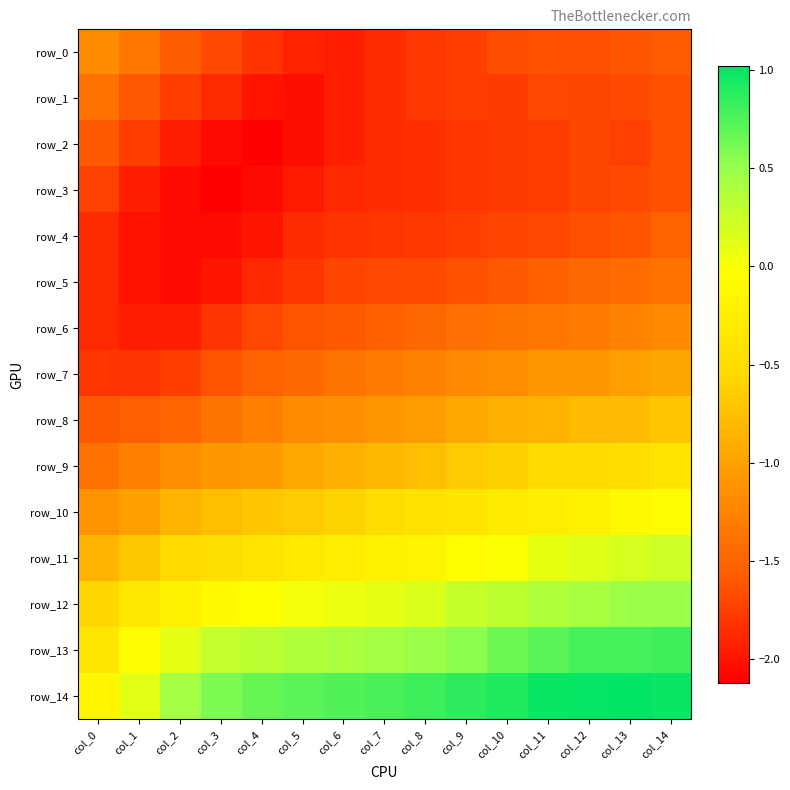

Reading left to right, transcribe all the data shown in this chart.

row_0: col_0=-1.2	col_1=-1.3	col_2=-1.6	col_3=-1.7	col_4=-1.8	col_5=-1.9	col_6=-1.9	col_7=-1.9	col_8=-1.8	col_9=-1.7	col_10=-1.7	col_11=-1.6	col_12=-1.7	col_13=-1.6	col_14=-1.6
row_1: col_0=-1.4	col_1=-1.6	col_2=-1.7	col_3=-1.9	col_4=-2.0	col_5=-2.0	col_6=-1.9	col_7=-1.9	col_8=-1.8	col_9=-1.7	col_10=-1.8	col_11=-1.7	col_12=-1.7	col_13=-1.7	col_14=-1.6
row_2: col_0=-1.6	col_1=-1.7	col_2=-1.9	col_3=-2.1	col_4=-2.1	col_5=-2.0	col_6=-1.9	col_7=-1.9	col_8=-1.8	col_9=-1.8	col_10=-1.8	col_11=-1.8	col_12=-1.7	col_13=-1.7	col_14=-1.6
row_3: col_0=-1.7	col_1=-1.9	col_2=-2.1	col_3=-2.1	col_4=-2.1	col_5=-2.0	col_6=-1.9	col_7=-1.9	col_8=-1.8	col_9=-1.8	col_10=-1.8	col_11=-1.8	col_12=-1.7	col_13=-1.7	col_14=-1.6
row_4: col_0=-1.9	col_1=-2.0	col_2=-2.1	col_3=-2.1	col_4=-2.0	col_5=-1.9	col_6=-1.8	col_7=-1.8	col_8=-1.8	col_9=-1.7	col_10=-1.7	col_11=-1.7	col_12=-1.7	col_13=-1.6	col_14=-1.5
row_5: col_0=-1.9	col_1=-2.0	col_2=-2.1	col_3=-2.0	col_4=-1.9	col_5=-1.8	col_6=-1.7	col_7=-1.7	col_8=-1.7	col_9=-1.6	col_10=-1.6	col_11=-1.5	col_12=-1.5	col_13=-1.4	col_14=-1.4
row_6: col_0=-1.9	col_1=-1.9	col_2=-1.9	col_3=-1.8	col_4=-1.7	col_5=-1.6	col_6=-1.6	col_7=-1.5	col_8=-1.5	col_9=-1.4	col_10=-1.4	col_11=-1.4	col_12=-1.3	col_13=-1.3	col_14=-1.2
row_7: col_0=-1.8	col_1=-1.8	col_2=-1.7	col_3=-1.6	col_4=-1.5	col_5=-1.5	col_6=-1.4	col_7=-1.3	col_8=-1.3	col_9=-1.2	col_10=-1.2	col_11=-1.1	col_12=-1.1	col_13=-1.0	col_14=-1.0
row_8: col_0=-1.6	col_1=-1.5	col_2=-1.5	col_3=-1.4	col_4=-1.3	col_5=-1.2	col_6=-1.2	col_7=-1.1	col_8=-1.0	col_9=-0.9	col_10=-0.9	col_11=-0.9	col_12=-0.8	col_13=-0.8	col_14=-0.7
row_9: col_0=-1.4	col_1=-1.3	col_2=-1.2	col_3=-1.1	col_4=-1.0	col_5=-0.9	col_6=-0.9	col_7=-0.8	col_8=-0.8	col_9=-0.7	col_10=-0.6	col_11=-0.5	col_12=-0.5	col_13=-0.5	col_14=-0.4
row_10: col_0=-1.1	col_1=-1.0	col_2=-0.8	col_3=-0.8	col_4=-0.7	col_5=-0.7	col_6=-0.6	col_7=-0.5	col_8=-0.4	col_9=-0.4	col_10=-0.3	col_11=-0.2	col_12=-0.2	col_13=-0.1	col_14=-0.1
row_11: col_0=-0.8	col_1=-0.7	col_2=-0.5	col_3=-0.5	col_4=-0.4	col_5=-0.3	col_6=-0.3	col_7=-0.2	col_8=-0.2	col_9=-0.1	col_10=-0.0	col_11=0.1	col_12=0.1	col_13=0.2	col_14=0.2
row_12: col_0=-0.6	col_1=-0.3	col_2=-0.2	col_3=-0.1	col_4=-0.0	col_5=0.0	col_6=0.1	col_7=0.1	col_8=0.2	col_9=0.3	col_10=0.3	col_11=0.4	col_12=0.4	col_13=0.5	col_14=0.5
row_13: col_0=-0.4	col_1=-0.1	col_2=0.1	col_3=0.3	col_4=0.3	col_5=0.4	col_6=0.4	col_7=0.4	col_8=0.5	col_9=0.5	col_10=0.6	col_11=0.7	col_12=0.8	col_13=0.8	col_14=0.8
row_14: col_0=-0.1	col_1=0.1	col_2=0.4	col_3=0.6	col_4=0.7	col_5=0.7	col_6=0.7	col_7=0.8	col_8=0.8	col_9=0.9	col_10=0.9	col_11=1.0	col_12=1.0	col_13=1.0	col_14=1.0